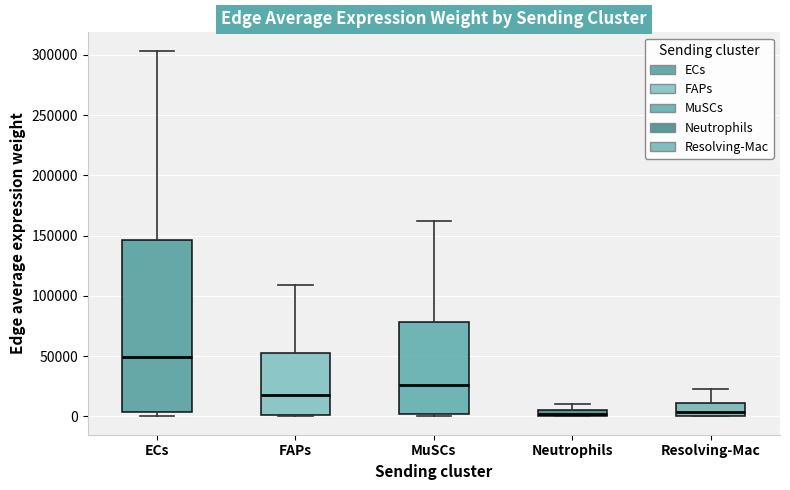

Comparing the boxes themselves (not the whiskers), which one is the tallest?

ECs